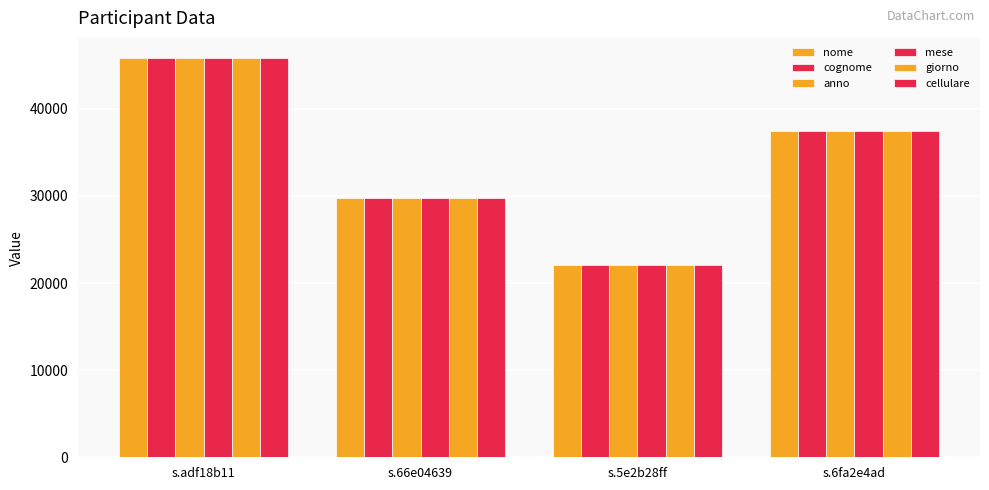

Where is nome nearest to the value 33979?

s.6fa2e4ad